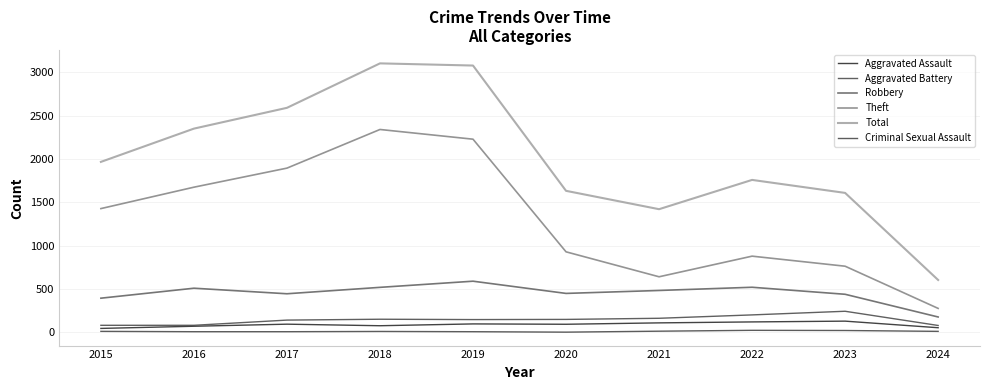

In Aggravated Assault, how many points are higher than both neighbors (excluding endpoints)?

3